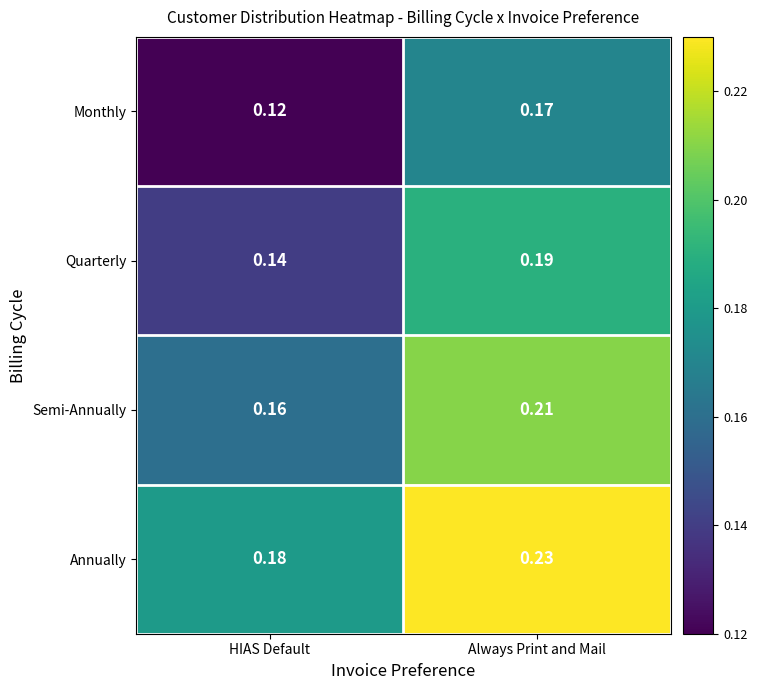

At which category does the chart reach its minimum across all series?

HIAS Default